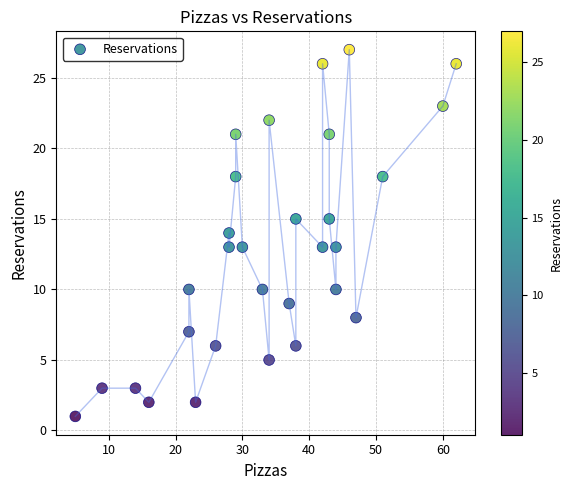

What is the range of X values (max minus min)?

57